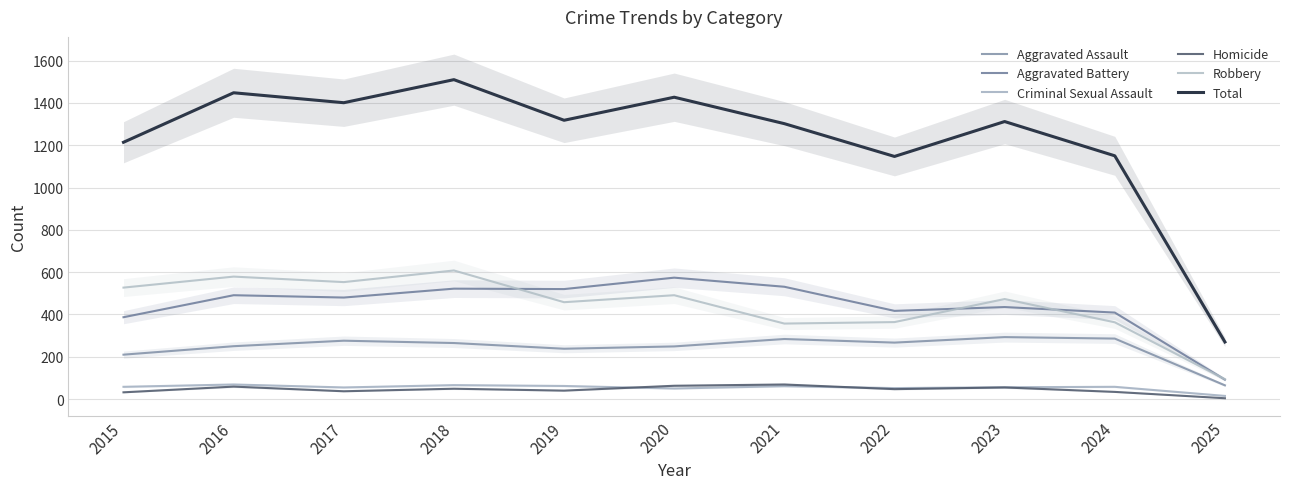

How many interior local peaks does the Aggravated Battery series have?

4